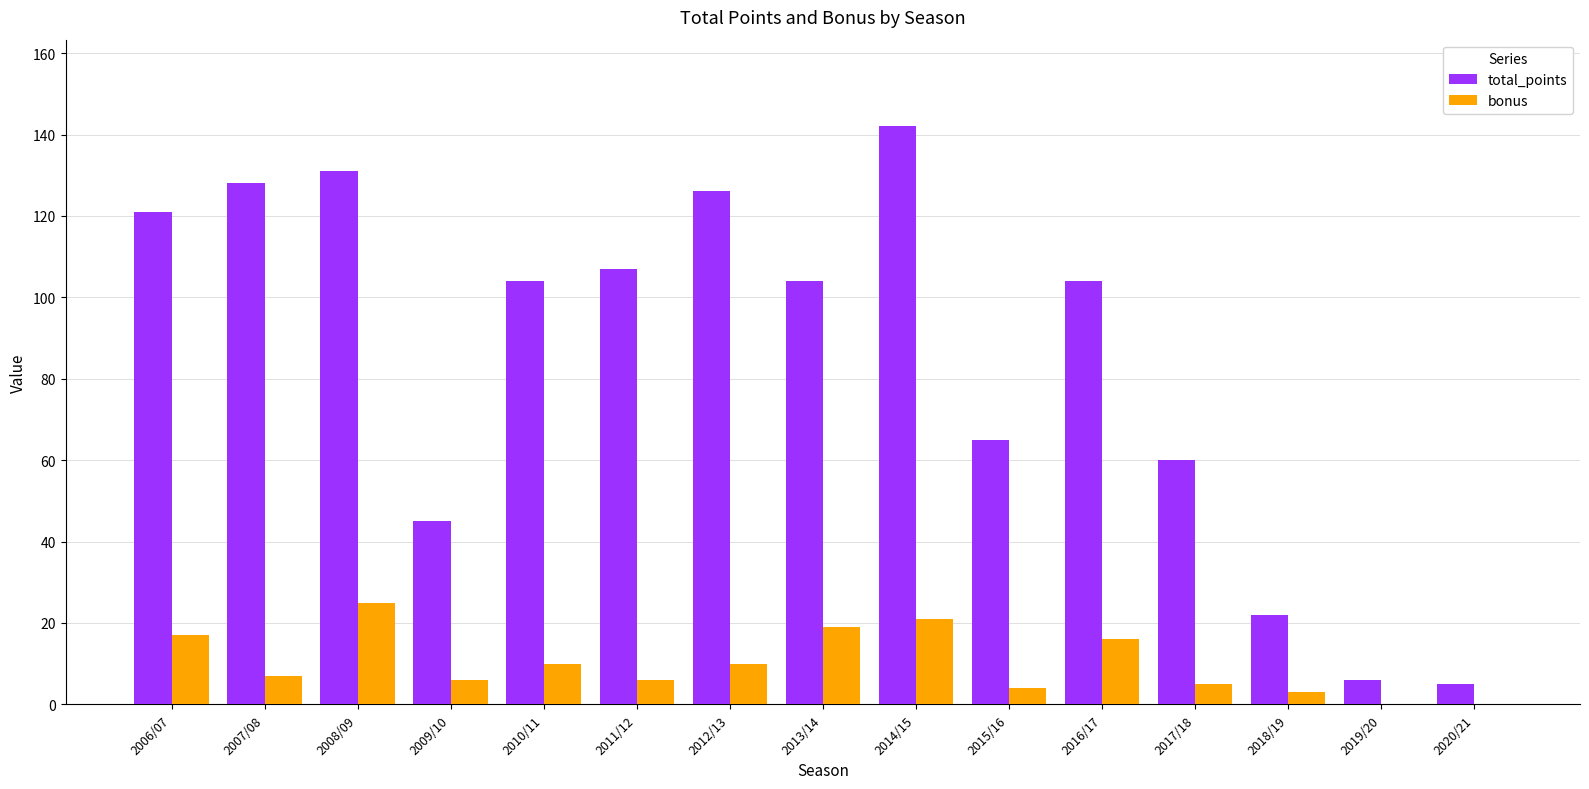

Where is total_points nearest to the value 73?

2015/16